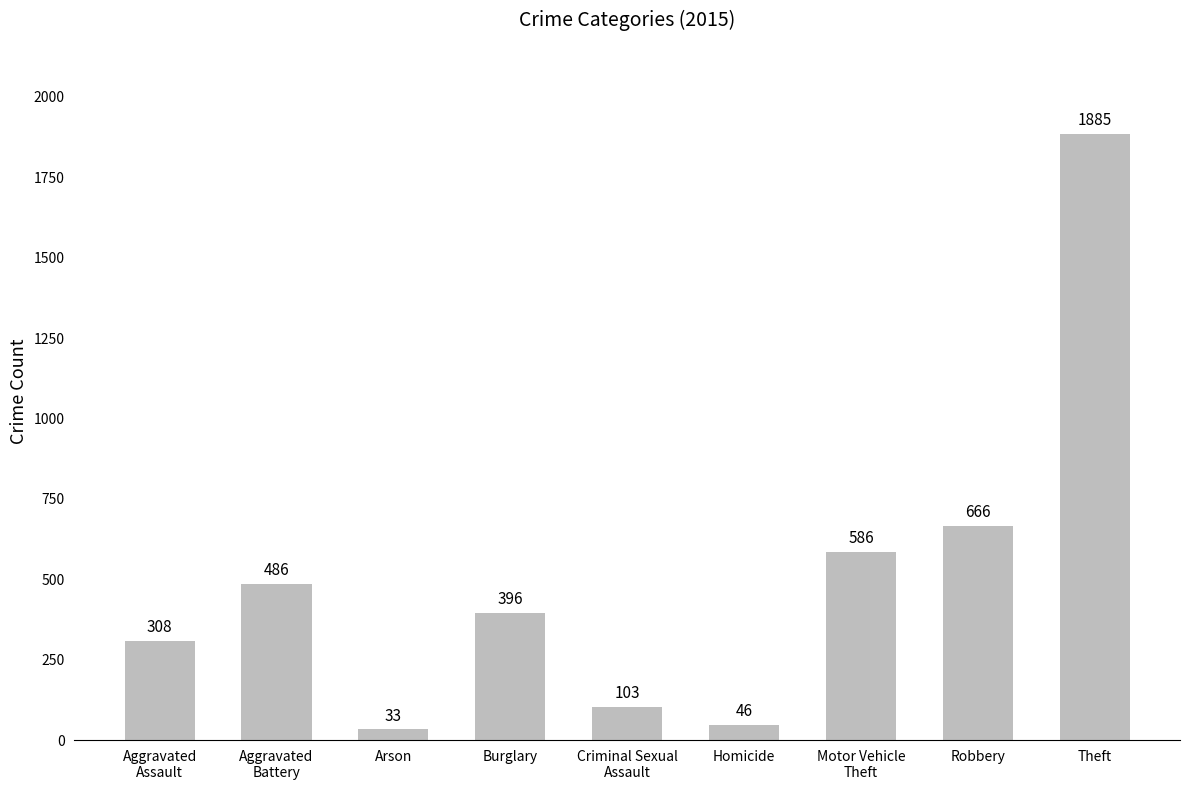

The chart shows a value of 103 at Criminal Sexual
Assault. True or false?

True